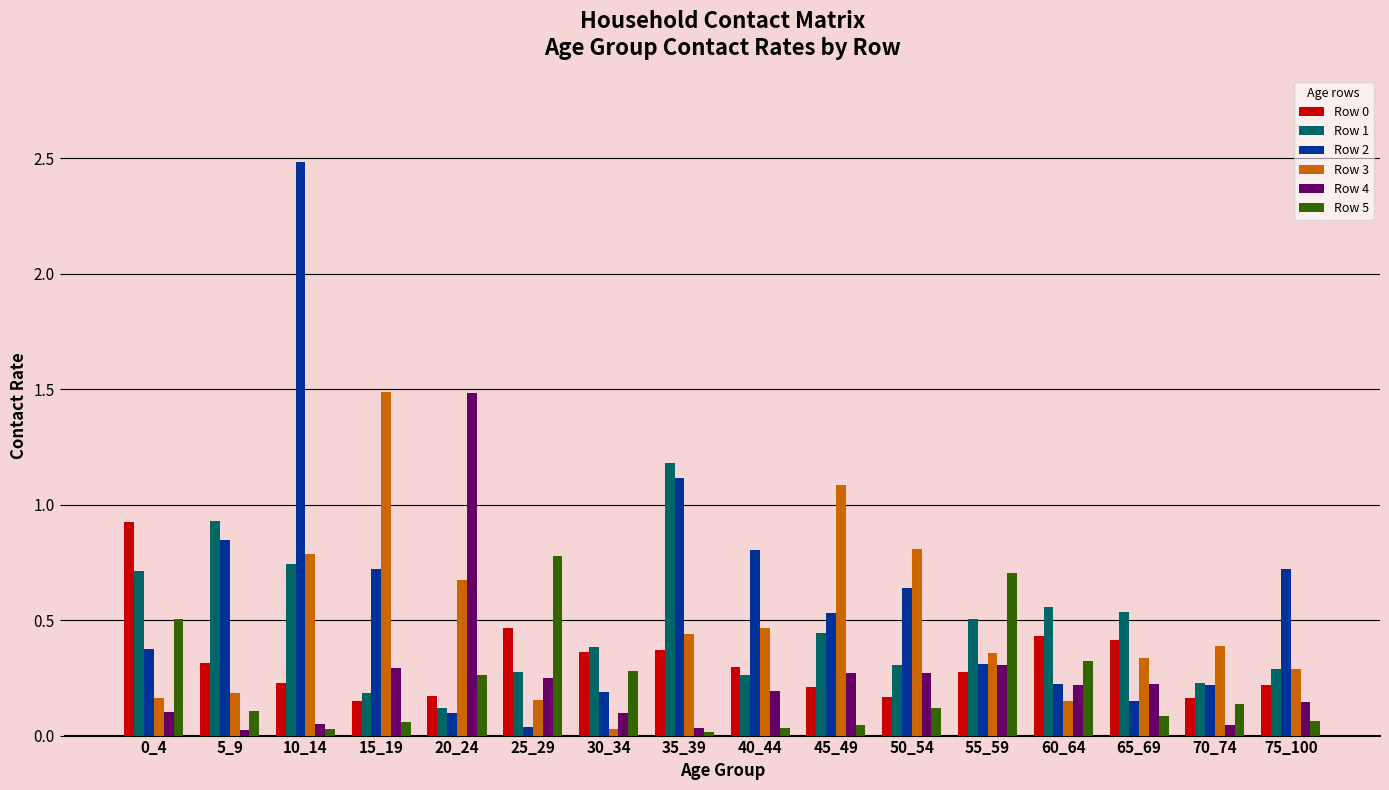

The value of Row 0 at 40_44 is 0.4. True or false?

False